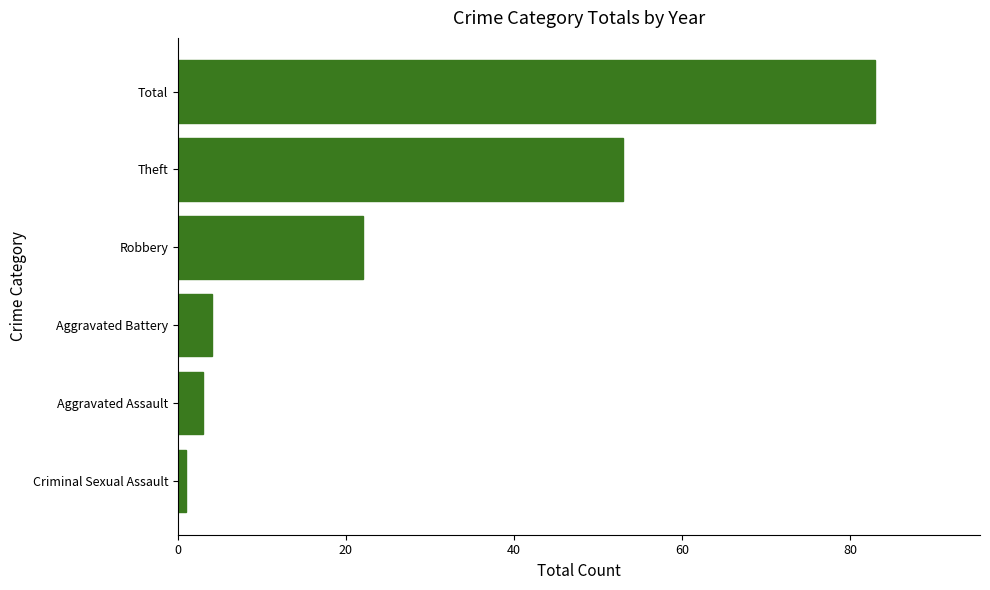

The chart shows a value of 73 at Theft. True or false?

False